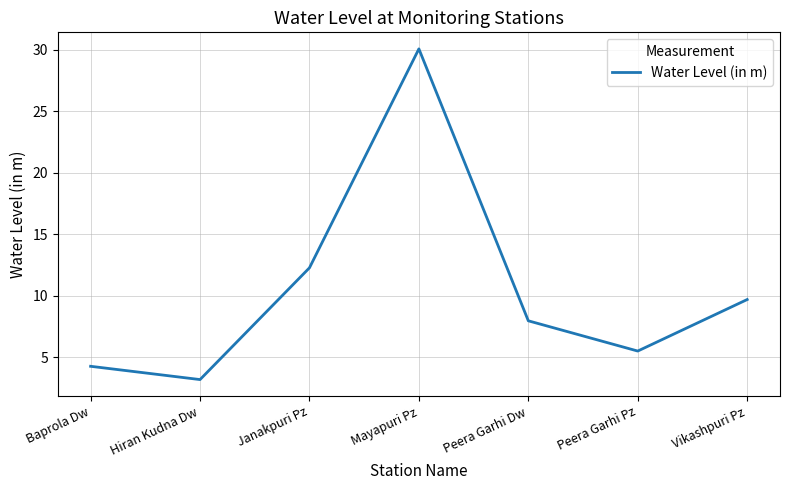

Is it true that the value at Baprola Dw is 7.5?

False